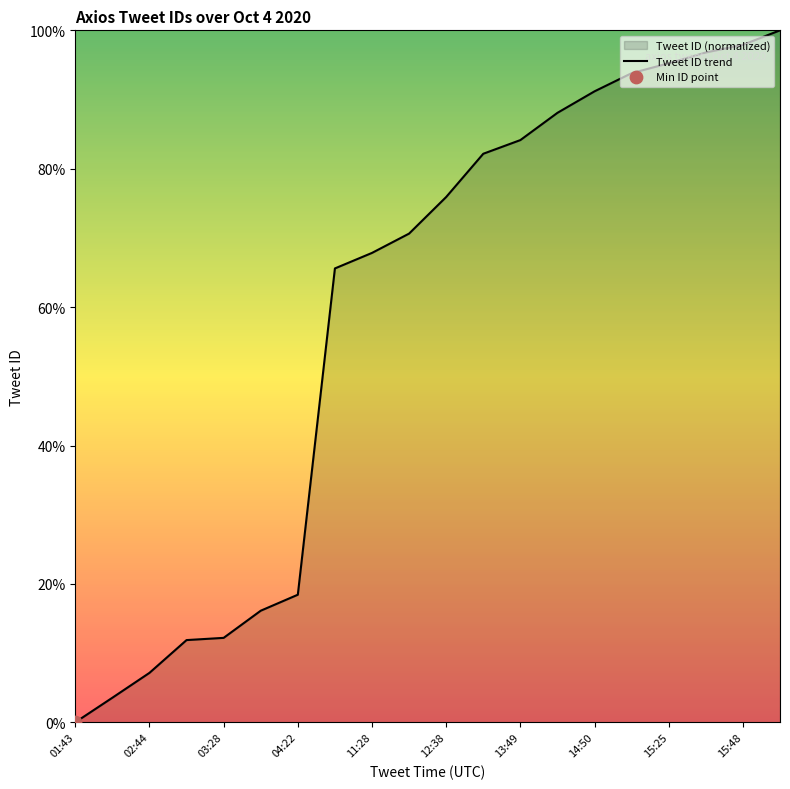

Between 15:48 and 03:28, which is larger?

15:48